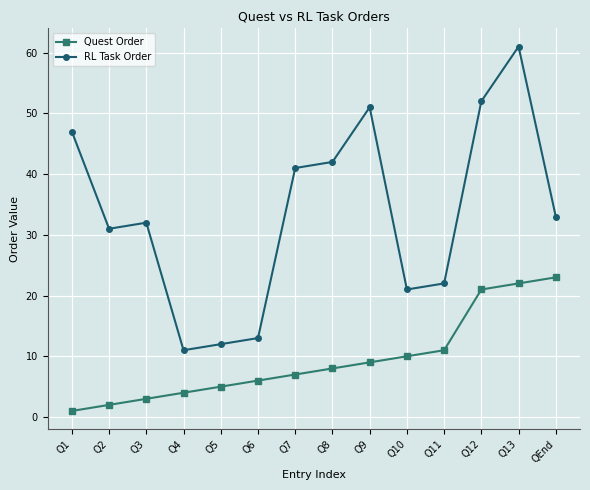

What is the greatest value displayed?

61